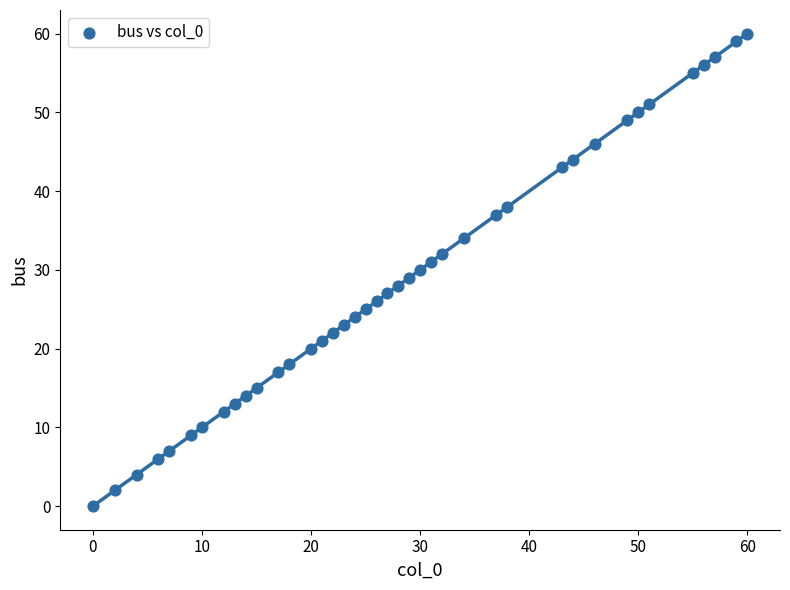

What is the range of X values (max minus min)?

60